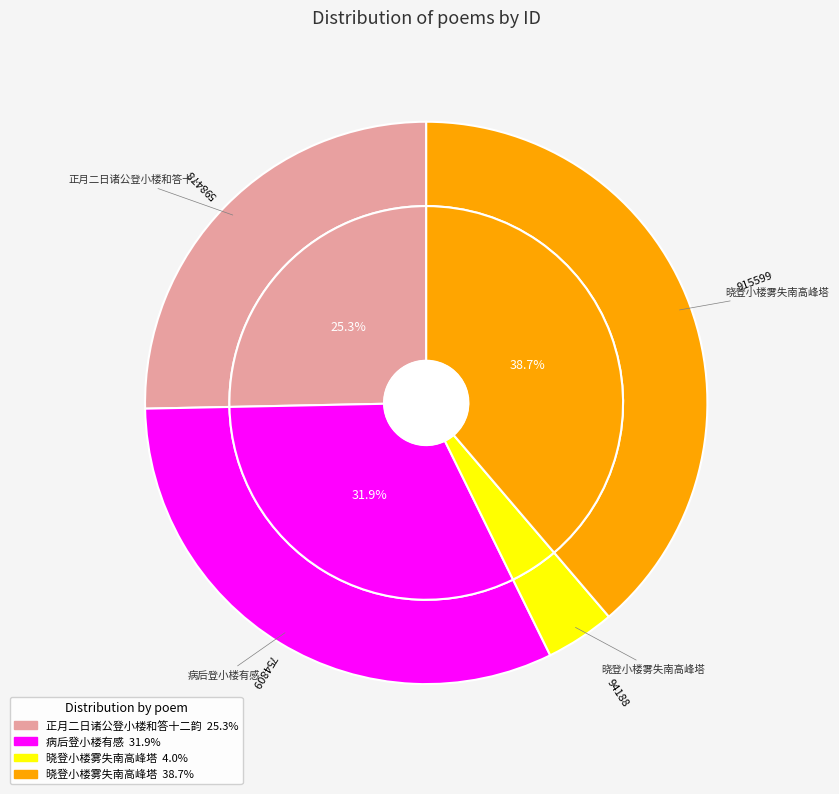

Is 晓登小楼雾失南高峰塔 the majority of the pie?

No